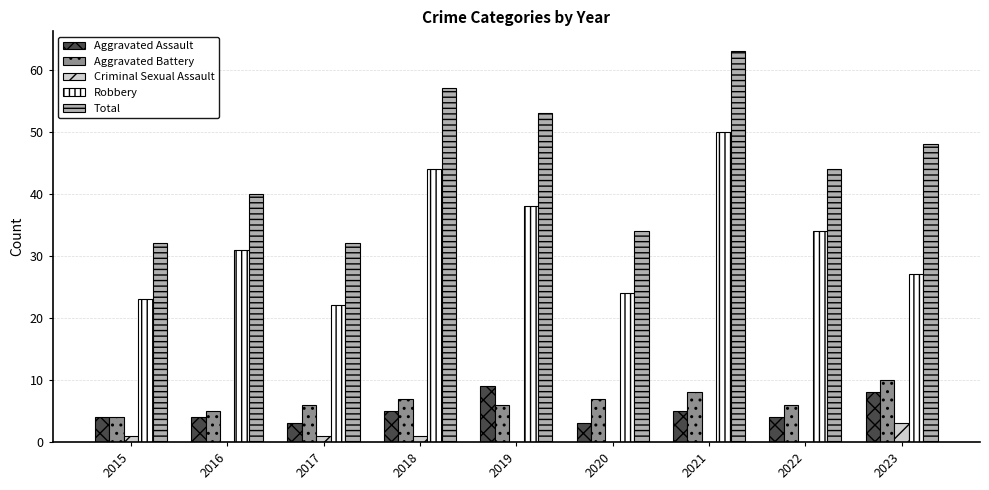

Which series changed the most between 2021 and 2022?

Total